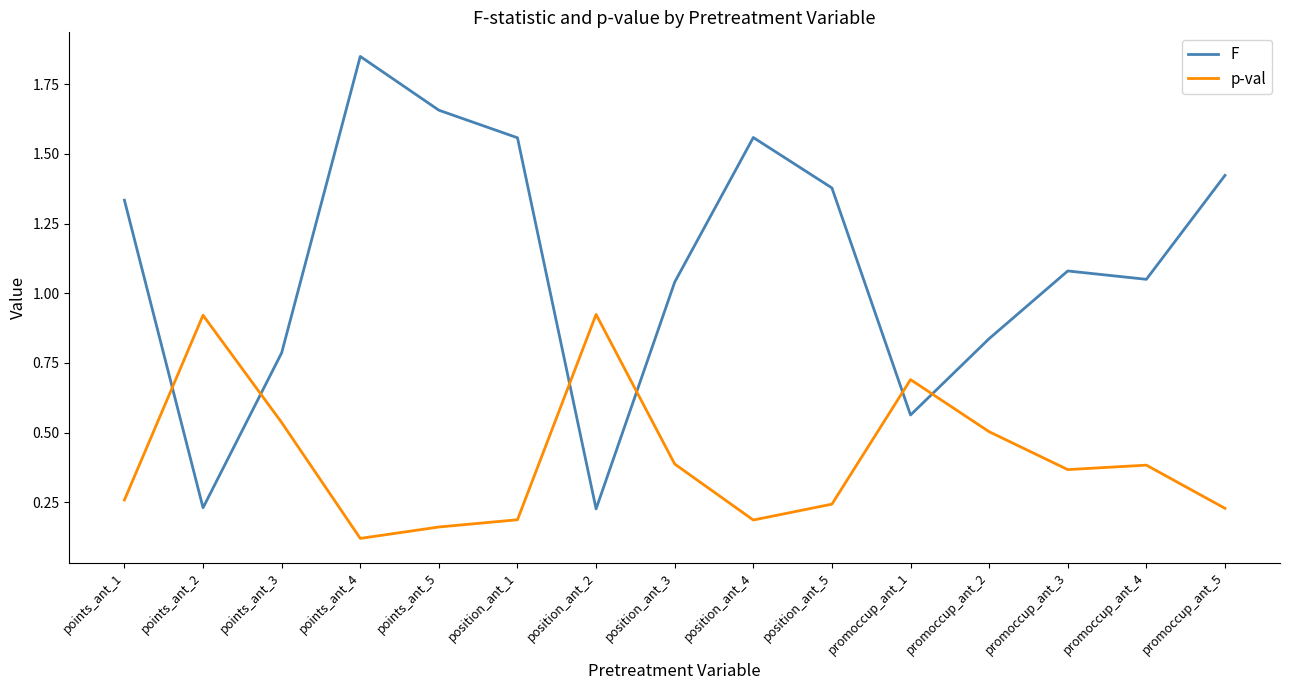

What position from the right is position_ant_5?

6